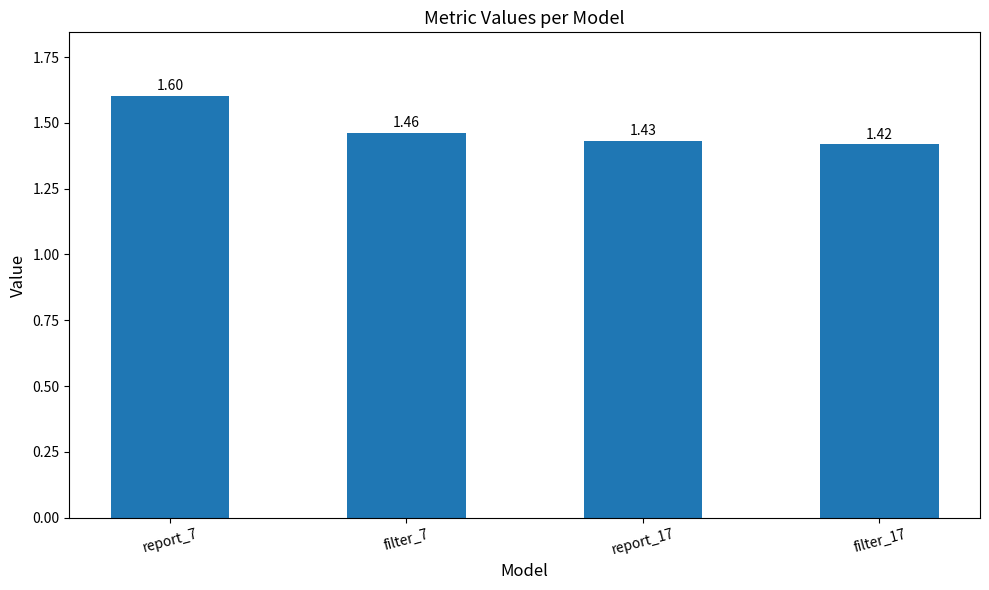

Which category has the highest value across all series?

report_7